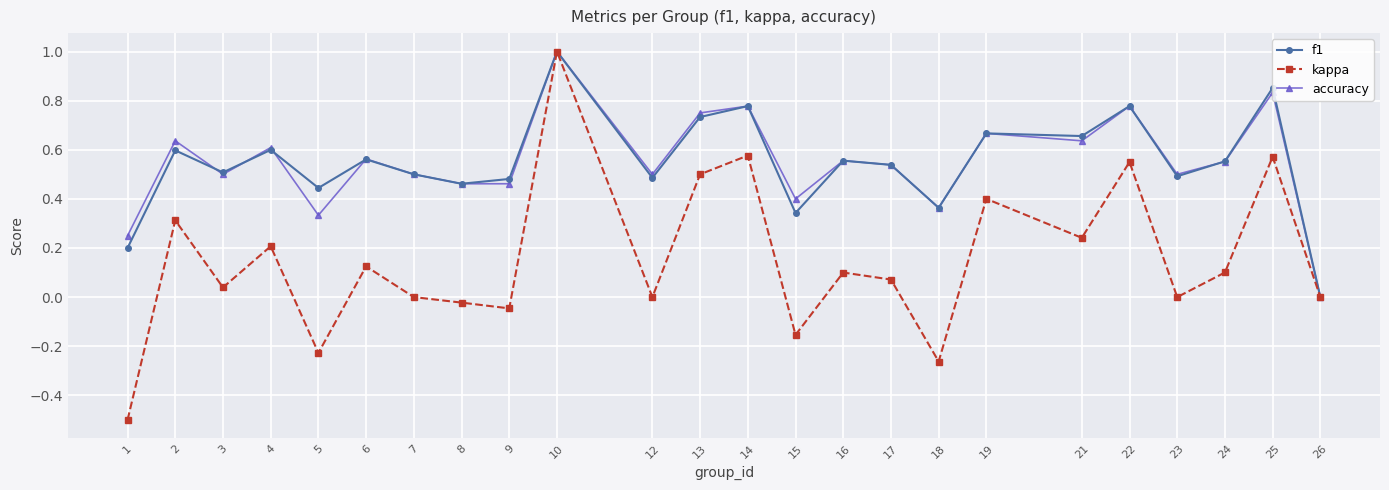

What are all the series names shown in the legend?

f1, kappa, accuracy